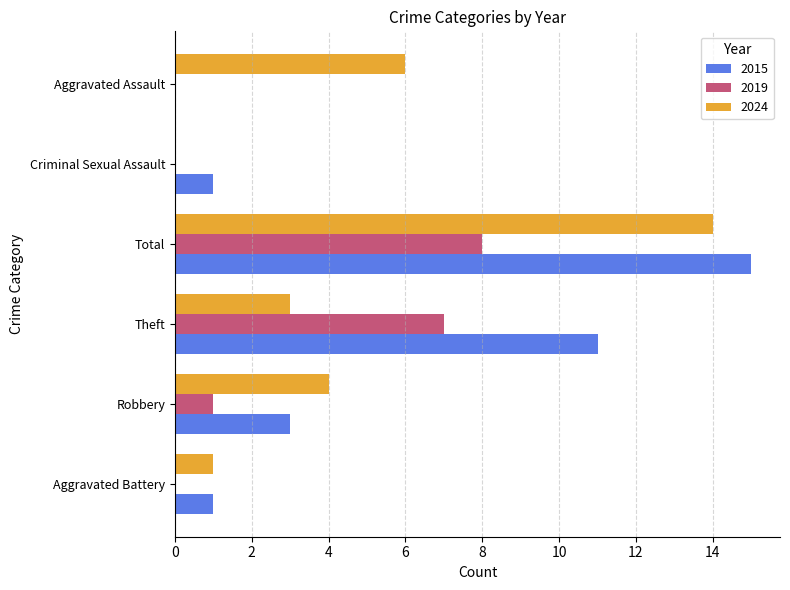

At which category is the sum across all series the highest?

Total